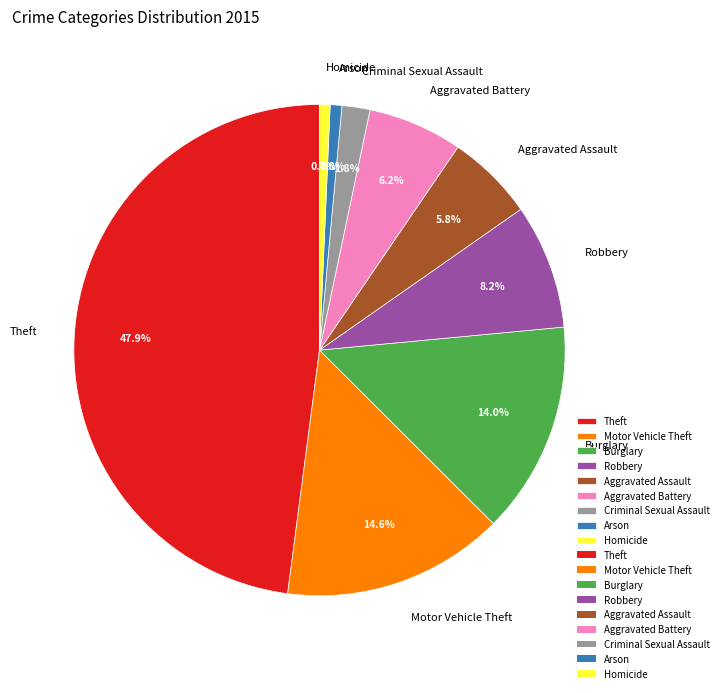

What is the largest slice in the pie chart?

Theft